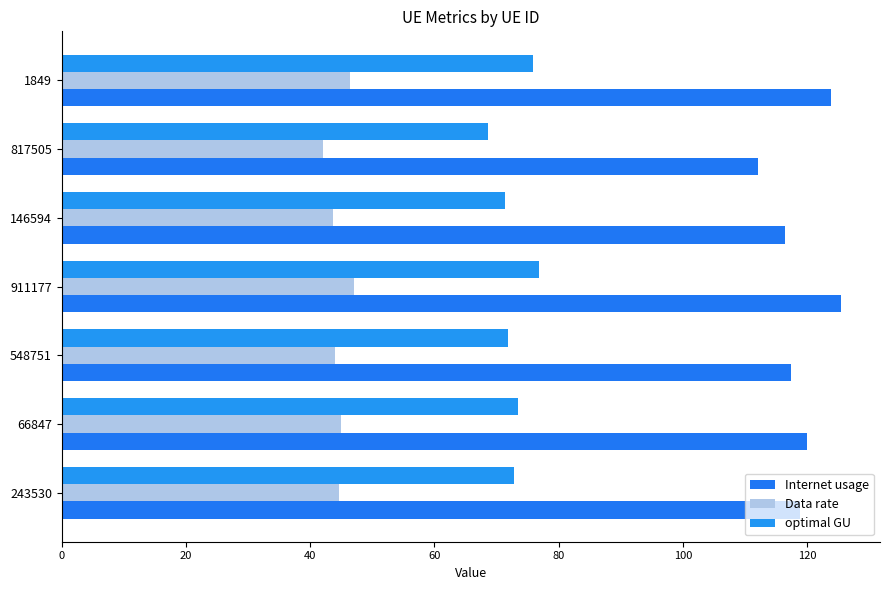

What is the minimum value shown in the chart?

42.0